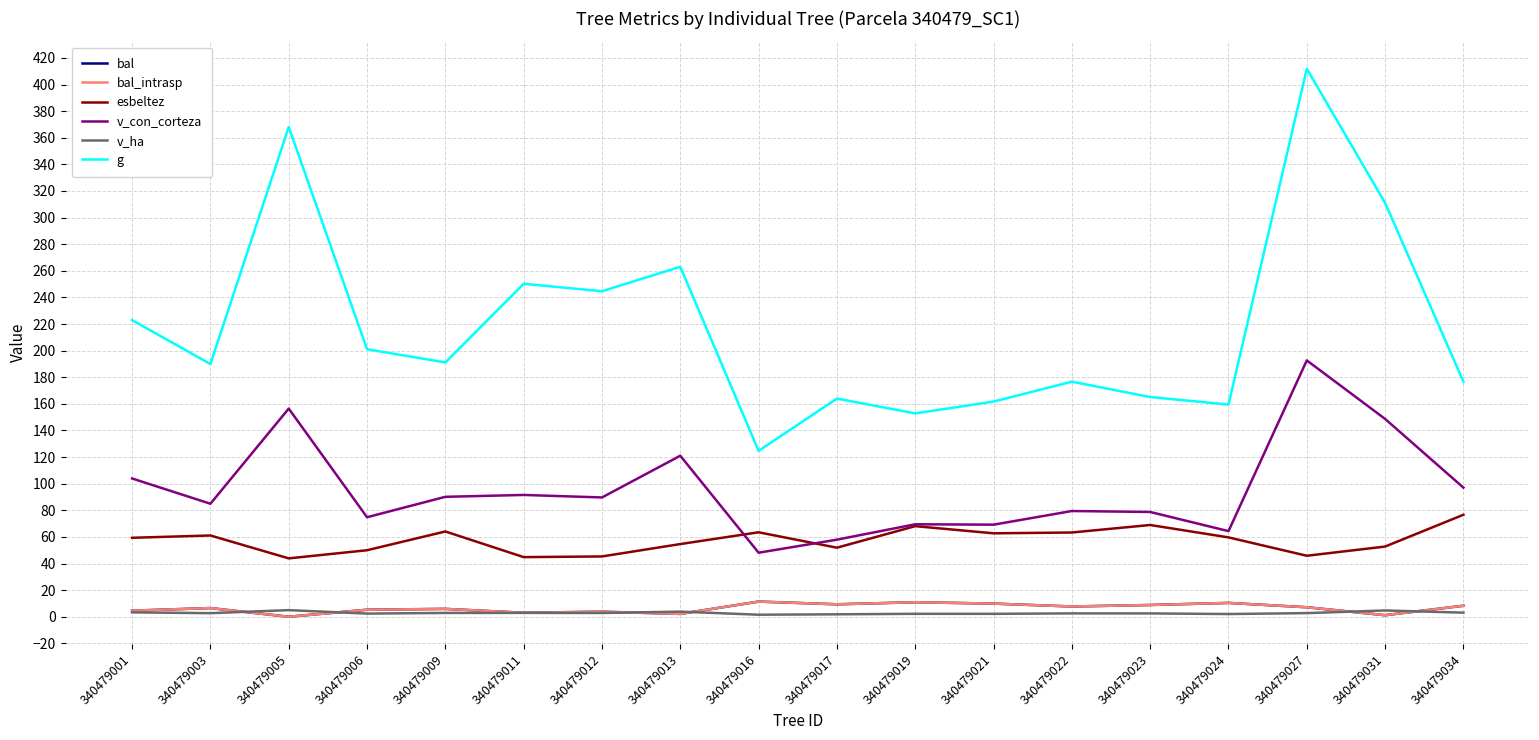

Does the chart display data point markers on the line(s)?

No